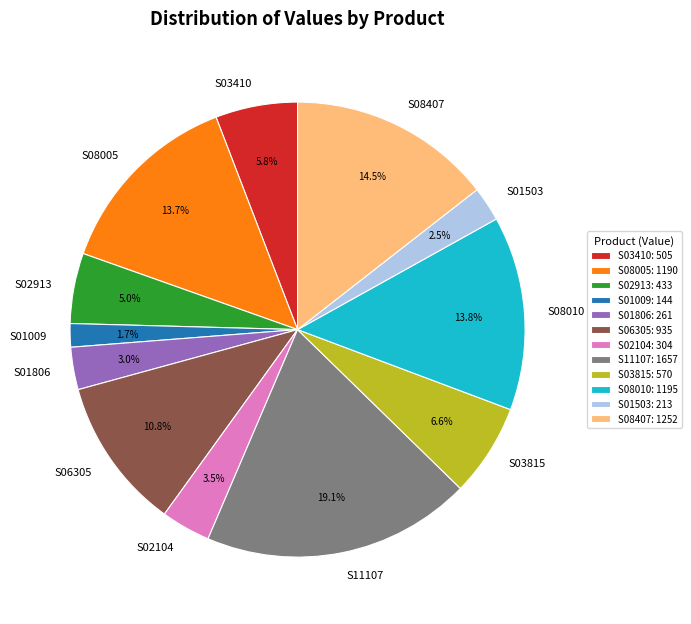

What percentage do S02913 and S11107 together represent?

24.1%